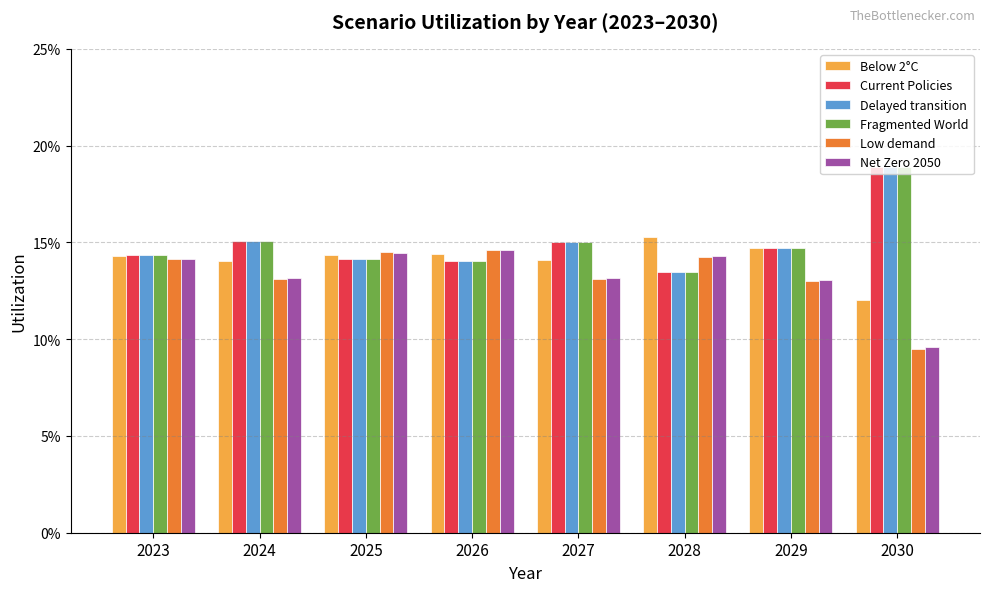

Are the bars horizontal?

No